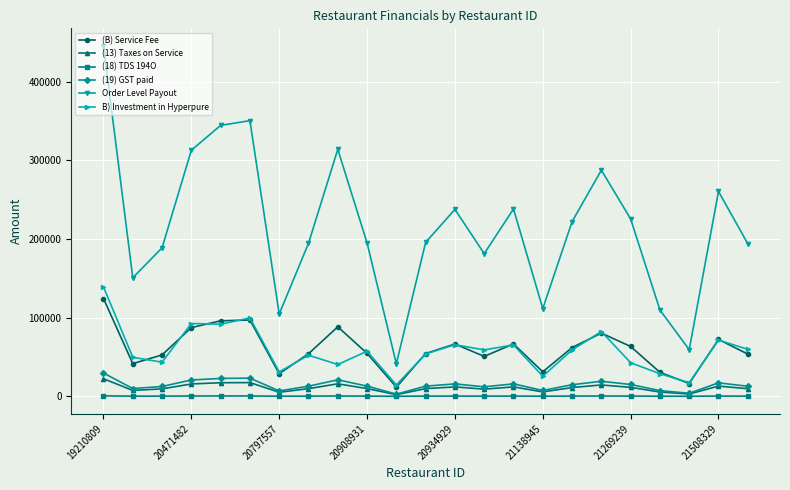

True or false: Order Level Payout has more than 2 interior local peaks.

True